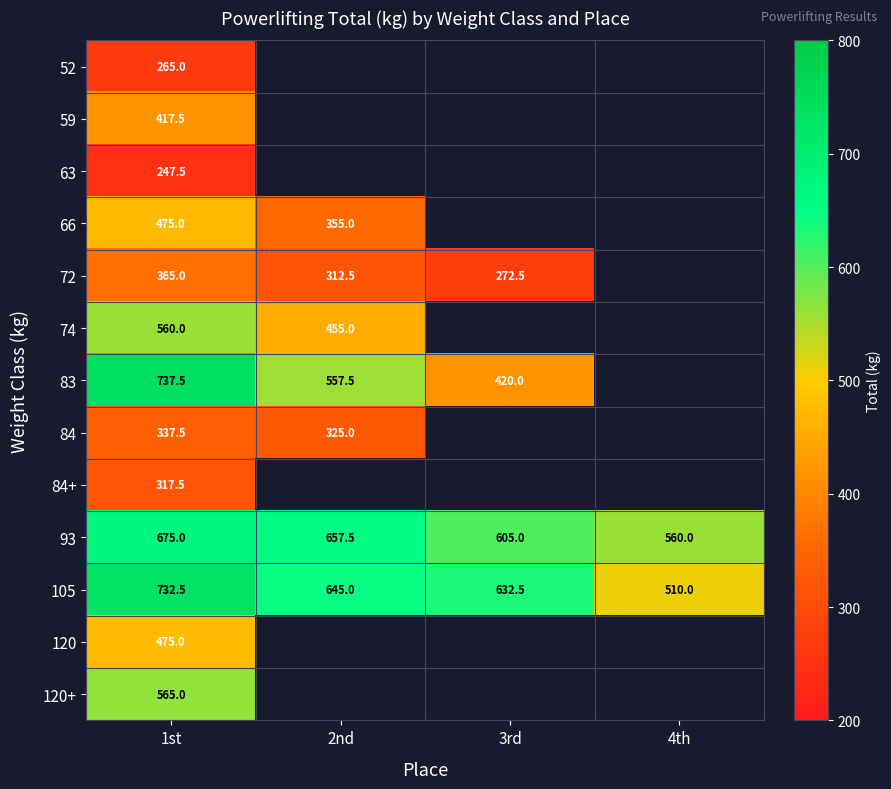

Is it true that 93 equals 320.6 at 3rd?

False